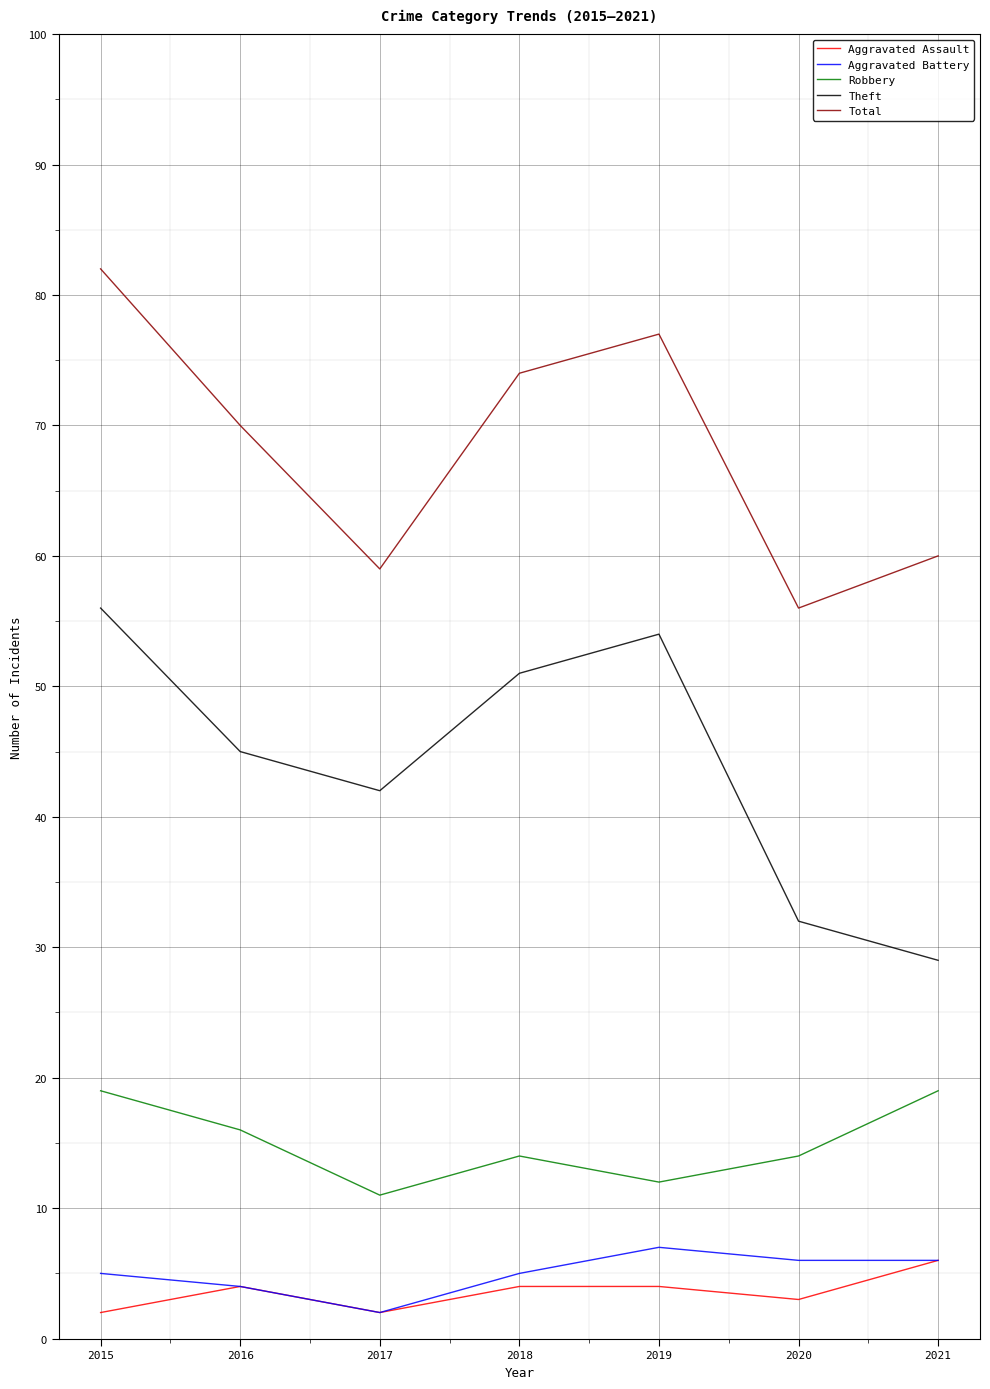

Is this an area chart (filled region under the line)?

No